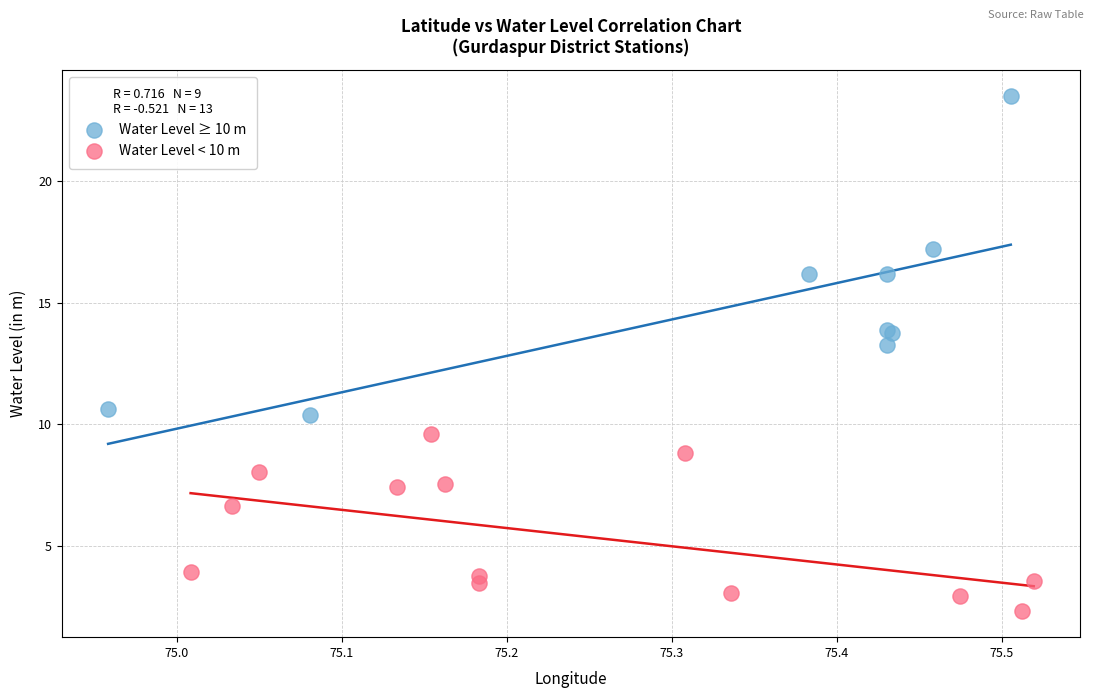

Which series contains the lowest Y value?

Water Level < 10 m